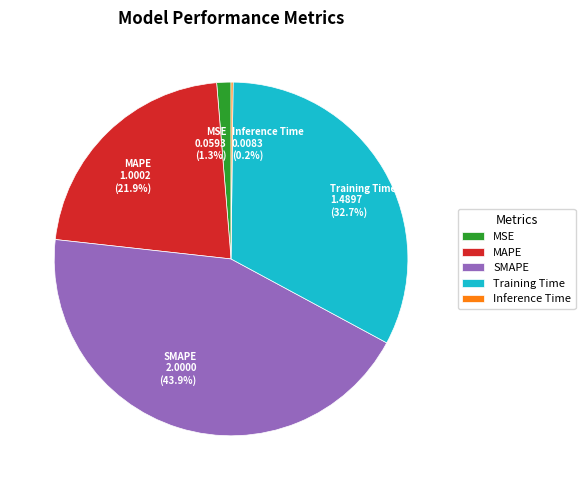

What percentage is the MSE slice, to the nearest percent?

1%